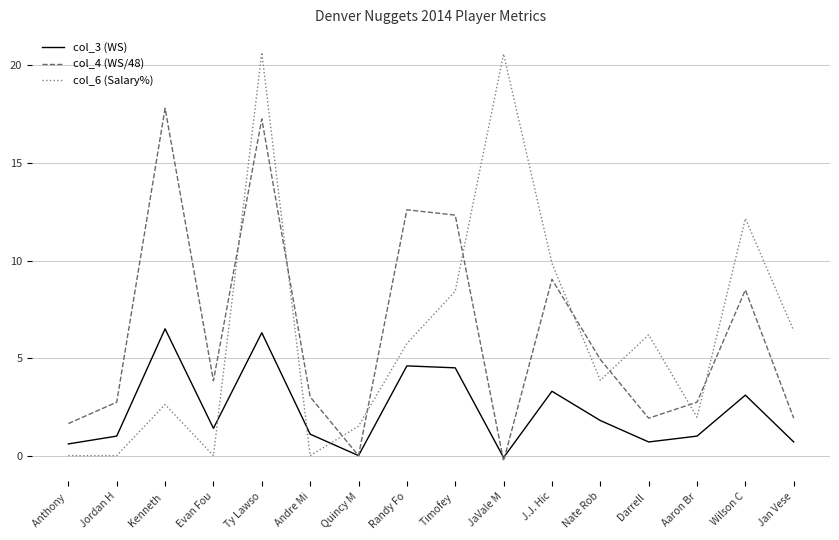

Read the col_3 (WS) value at Darrell .

0.7